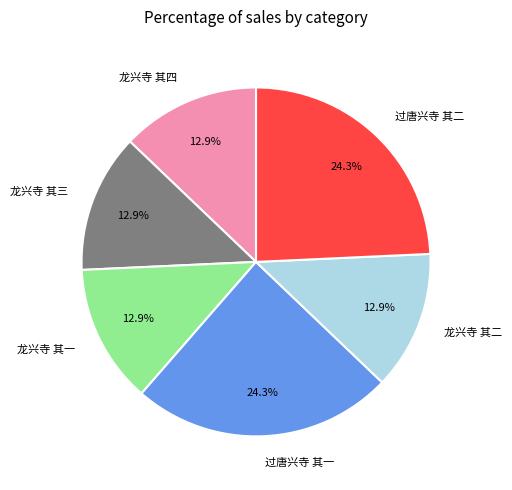

Is 龙兴寺 其四 the majority of the pie?

No